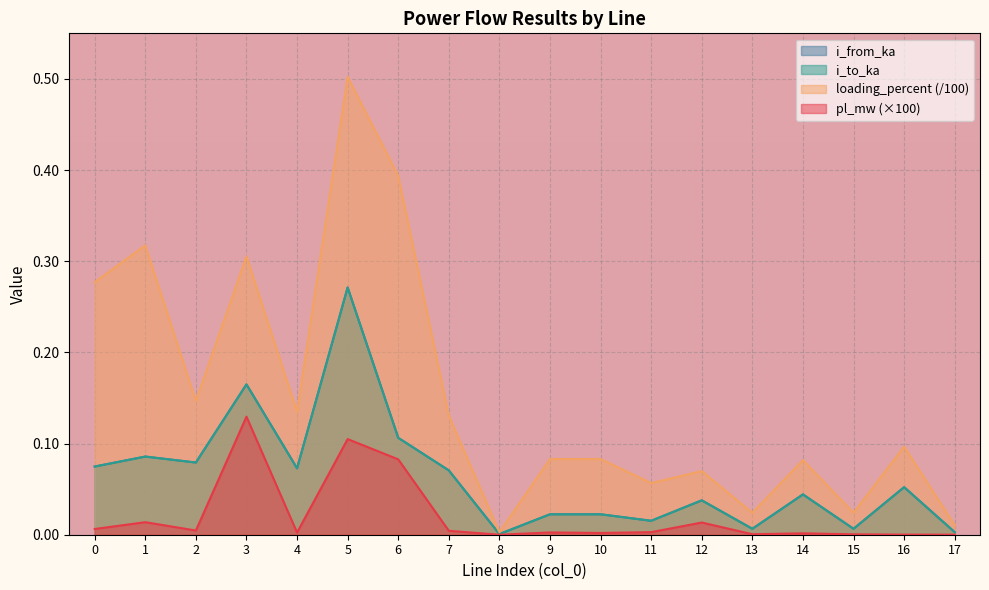

Count the number of data series in this chart.

4